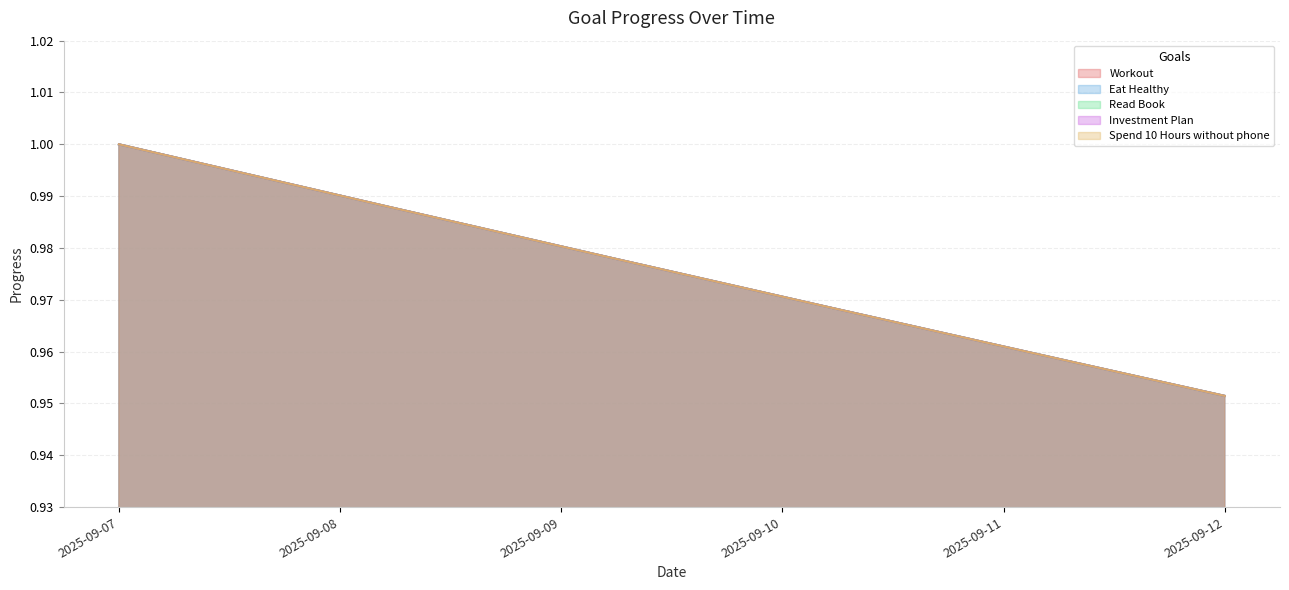

What is the sum of all Workout values?

5.9